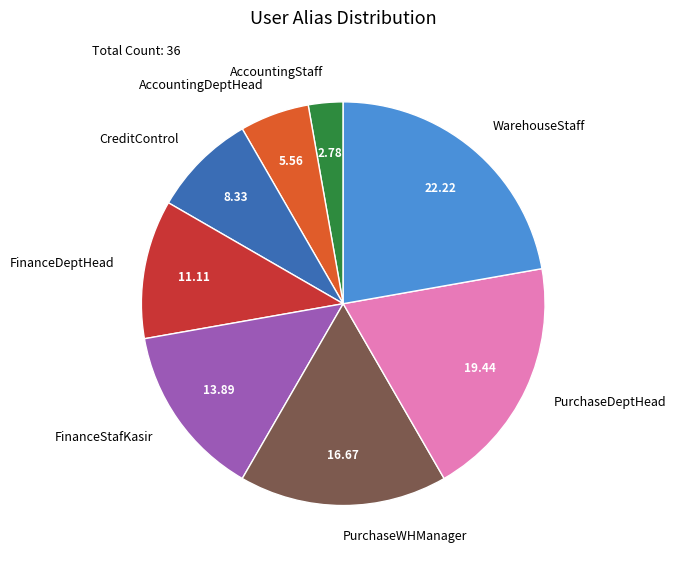

Combined, do PurchaseWHManager and WarehouseStaff account for over 50%?

No